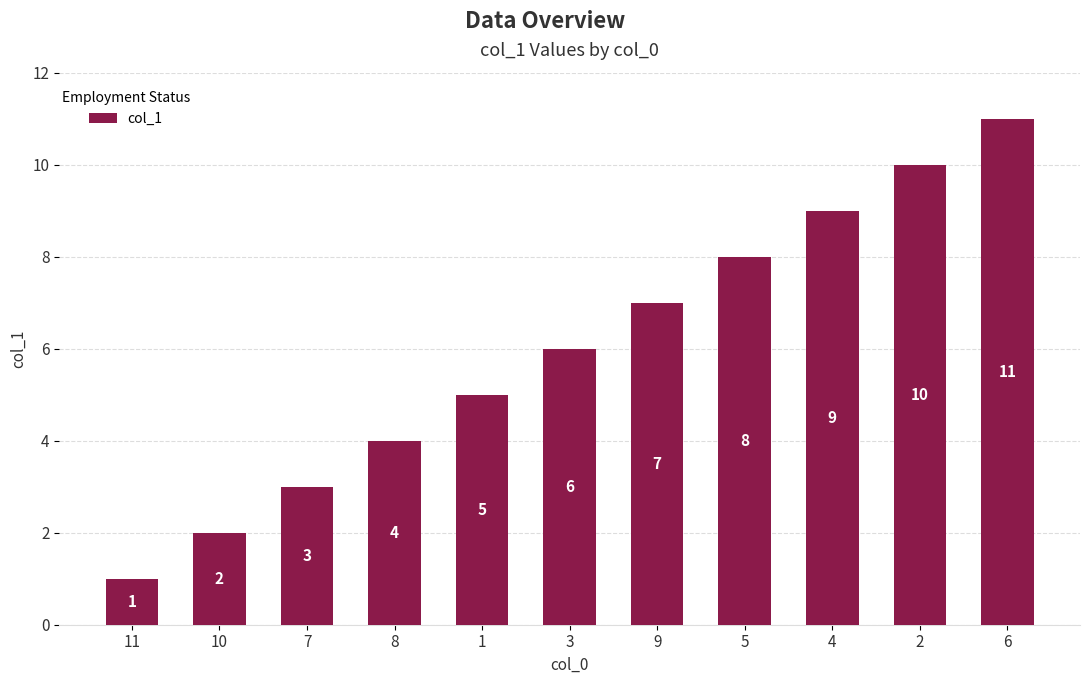

What is the maximum value shown in the chart?

11